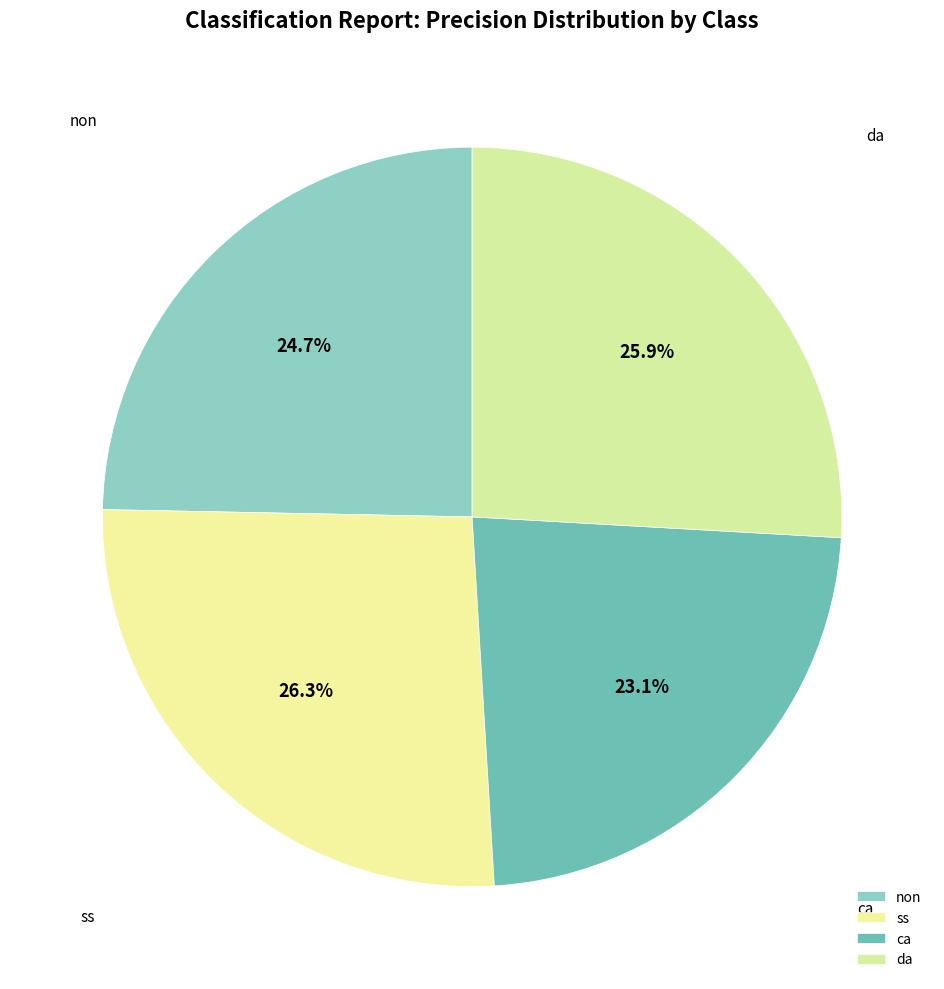

Is ca the majority of the pie?

No